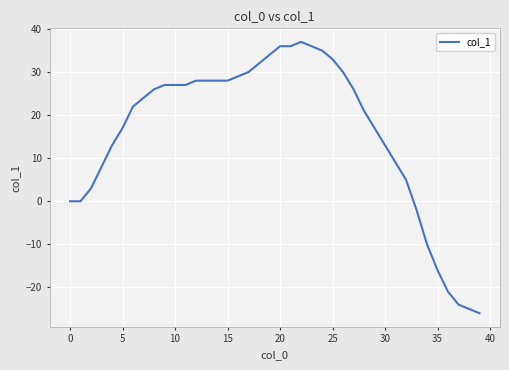

What is the minimum value shown in the chart?

-26